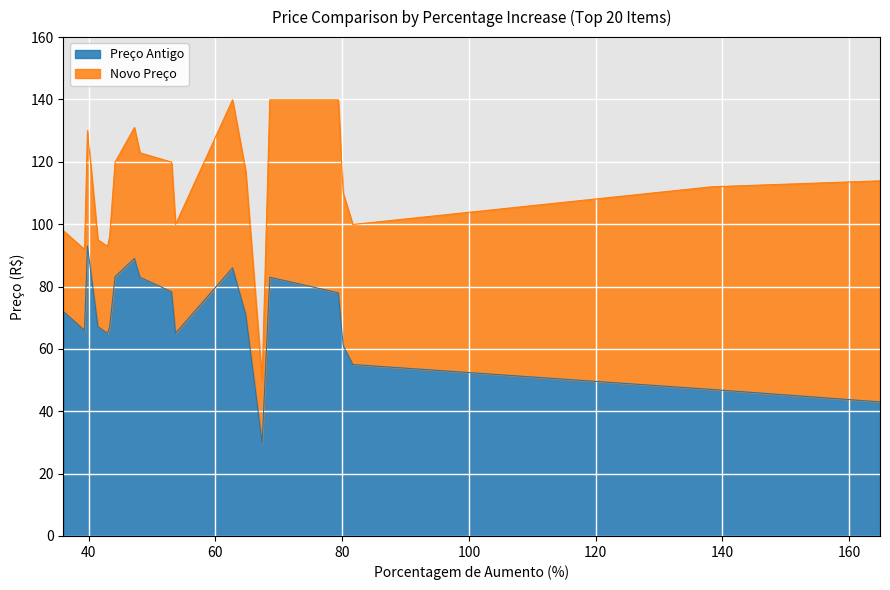

How many values in the Preço Antigo series exceed 71?

9